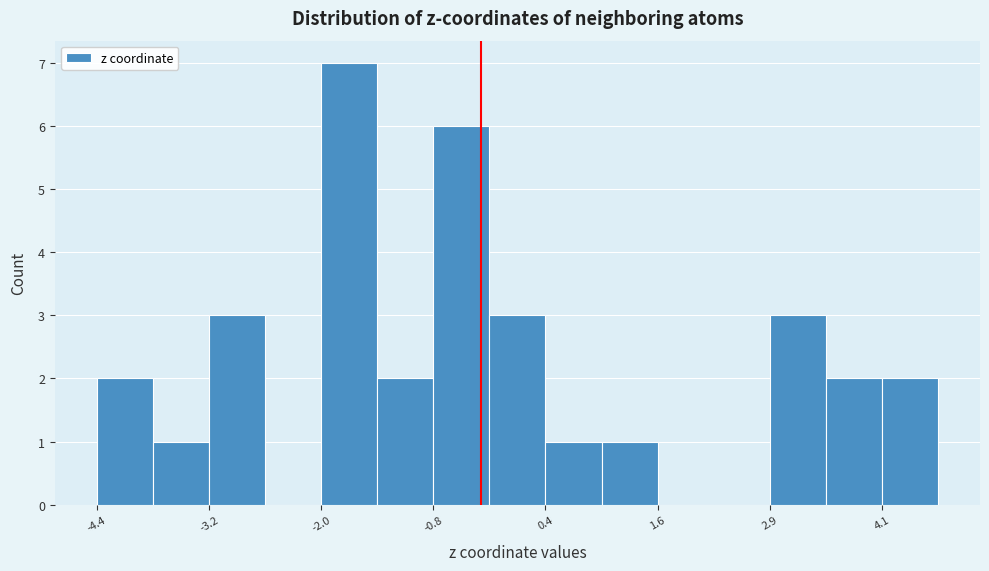

Around what value on the x-axis is the tallest bar? Give the approximate position of its centre, as read against the axis.

-1.6